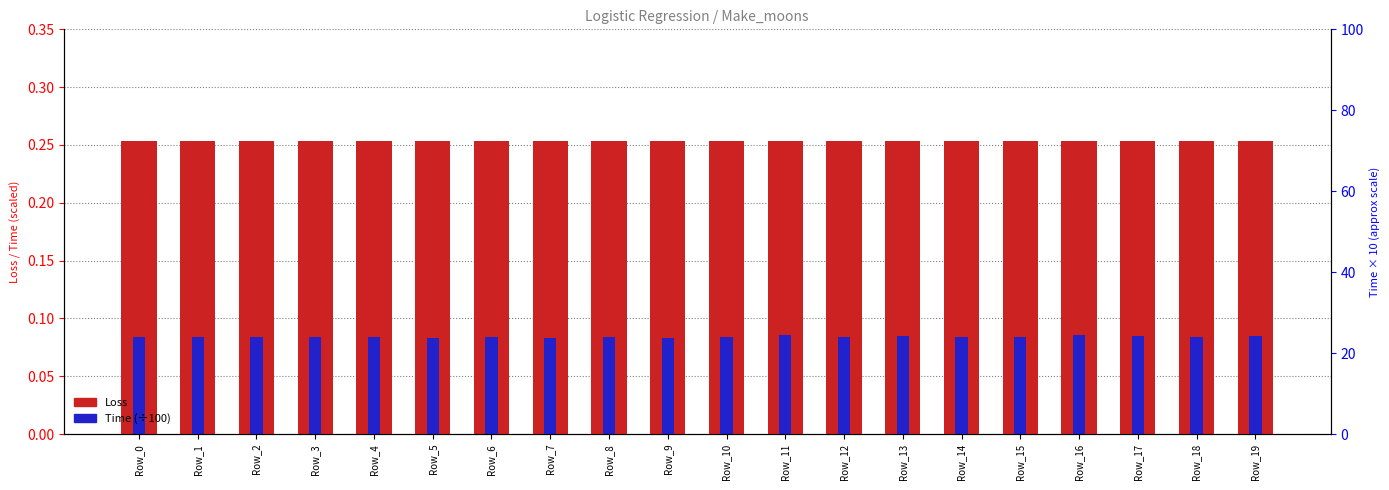

Which series has the largest range (max minus min)?

Time (÷100)